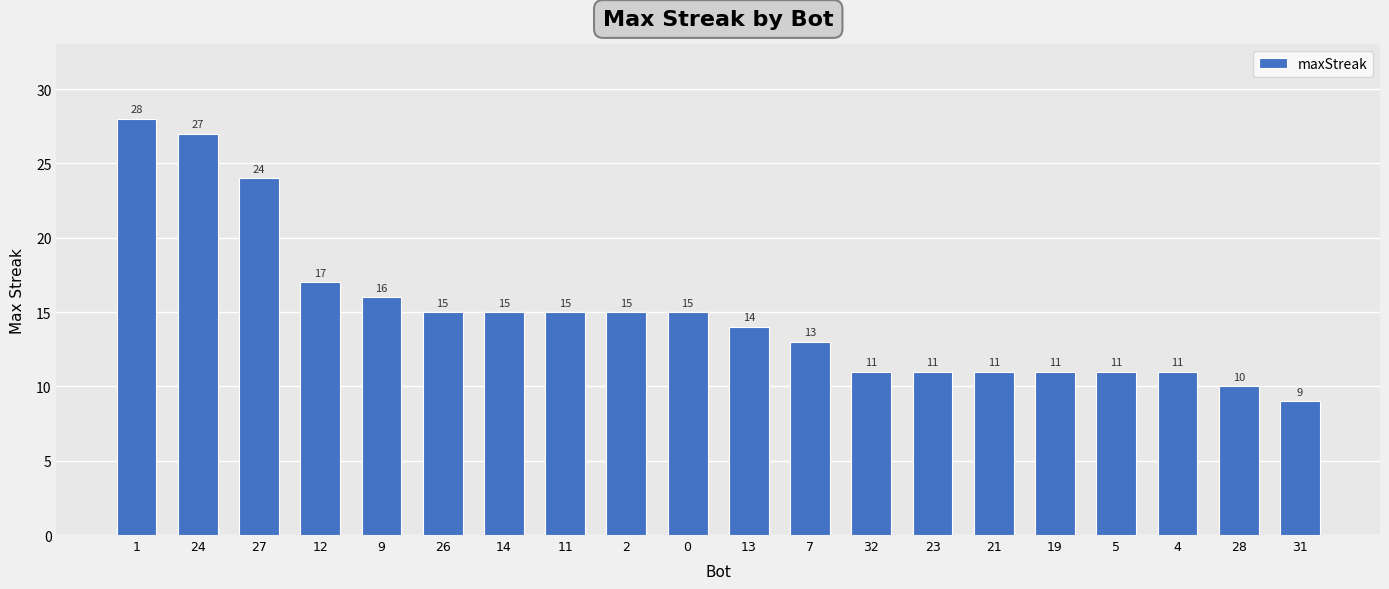

What is the label of the 14th bar from the left?

23